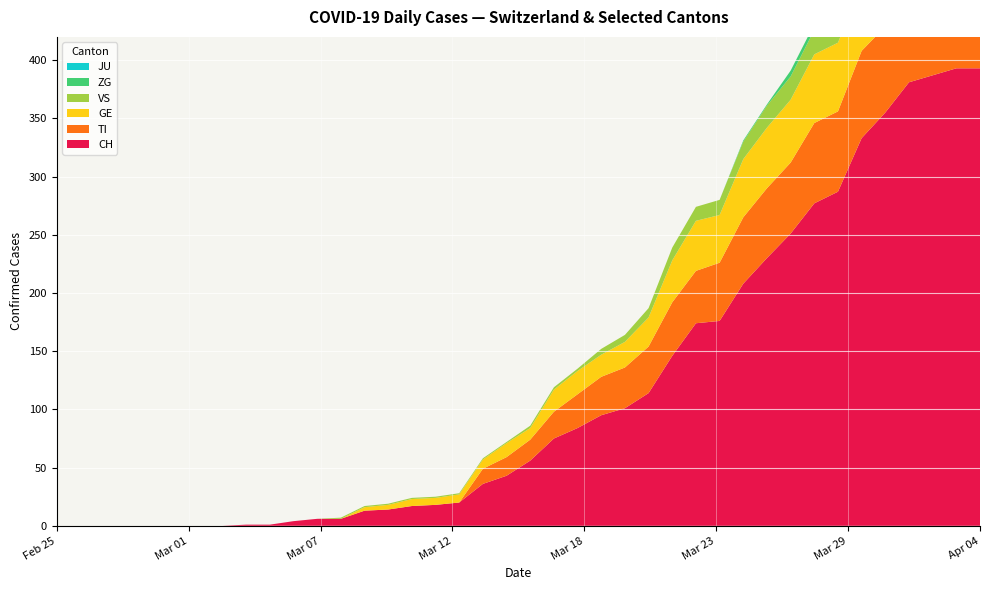

Reading right to left, what are all the values shown in this chart?

CH: 39=393	38=393	37=387	36=381	35=355	34=333	33=287	32=277	31=251	30=230	29=208	28=176	27=174	26=146	25=114	24=101	23=95	22=84	21=75	20=56	19=43	18=36	17=20	16=18	15=17	14=14	13=13	12=6	11=6	10=4	9=1	8=1	7=0	6=0	5=0	4=0	3=0	2=0	1=0	0=0
TI: 39=72	38=75	37=75	36=76	35=74	34=75	33=69	32=69	31=61	30=60	29=57	28=50	27=45	26=46	25=40	24=35	23=33	22=29	21=23	20=18	19=16	18=13	17=0	16=0	15=0	14=0	13=0	12=0	11=0	10=0	9=0	8=0	7=0	6=0	5=0	4=0	3=0	2=0	1=0	0=0
GE: 39=61	38=65	37=62	36=64	35=64	34=57	33=59	32=59	31=54	30=52	29=50	28=41	27=43	26=36	25=25	24=22	23=19	22=20	21=19	20=10	19=12	18=8	17=7	16=6	15=6	14=4	13=3	12=0	11=0	10=0	9=0	8=0	7=0	6=0	5=0	4=0	3=0	2=0	1=0	0=0
VS: 39=28	38=26	37=28	36=26	35=24	34=25	33=22	32=21	31=20	30=19	29=15	28=13	27=12	26=11	25=8	24=6	23=5	22=2	21=2	20=2	19=1	18=1	17=1	16=1	15=1	14=1	13=1	12=1	11=0	10=0	9=0	8=0	7=0	6=0	5=0	4=0	3=0	2=0	1=0	0=0
JU: 39=0	38=0	37=0	36=0	35=0	34=0	33=0	32=0	31=0	30=0	29=0	28=0	27=0	26=0	25=0	24=0	23=0	22=0	21=0	20=0	19=0	18=0	17=0	16=0	15=0	14=0	13=0	12=0	11=0	10=0	9=0	8=0	7=0	6=0	5=0	4=0	3=0	2=0	1=0	0=0
ZG: 39=7	38=7	37=5	36=5	35=6	34=5	33=5	32=5	31=5	30=1	29=1	28=0	27=0	26=0	25=0	24=0	23=0	22=0	21=0	20=0	19=0	18=0	17=0	16=0	15=0	14=0	13=0	12=0	11=0	10=0	9=0	8=0	7=0	6=0	5=0	4=0	3=0	2=0	1=0	0=0